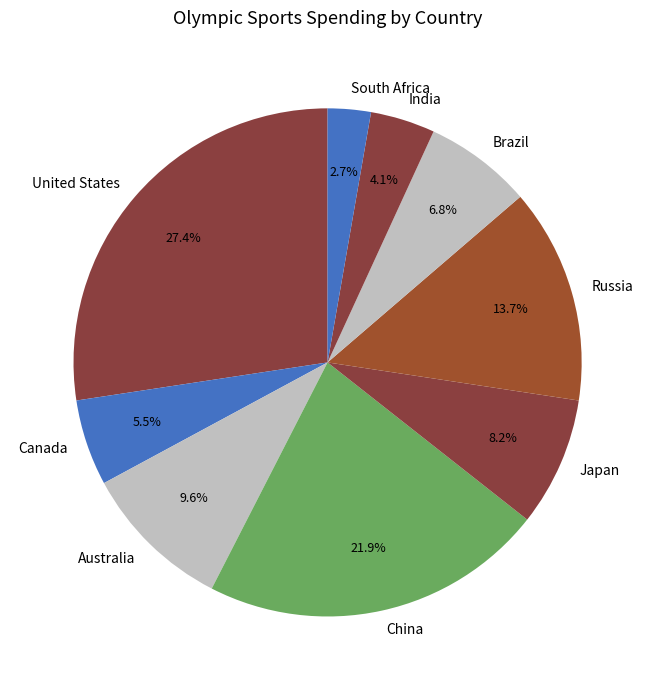

To the nearest percent, what portion does Australia represent?

10%